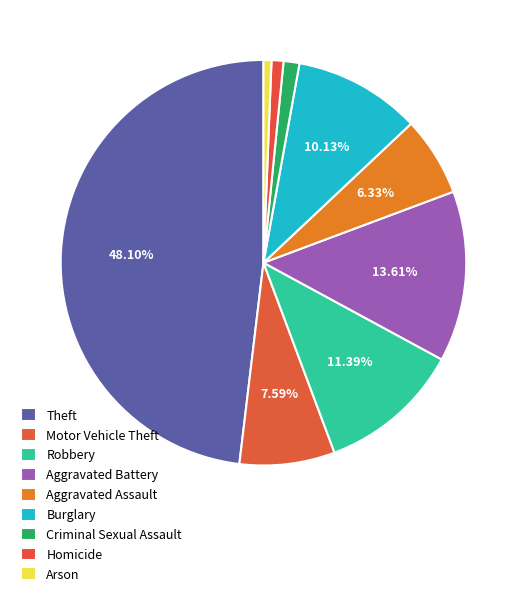

Count the number of slices in the pie.

9